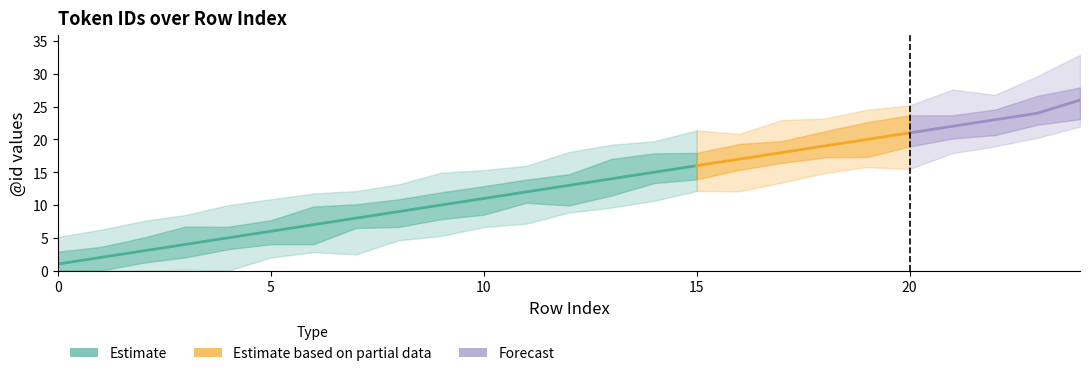

What is the greatest value displayed?

26